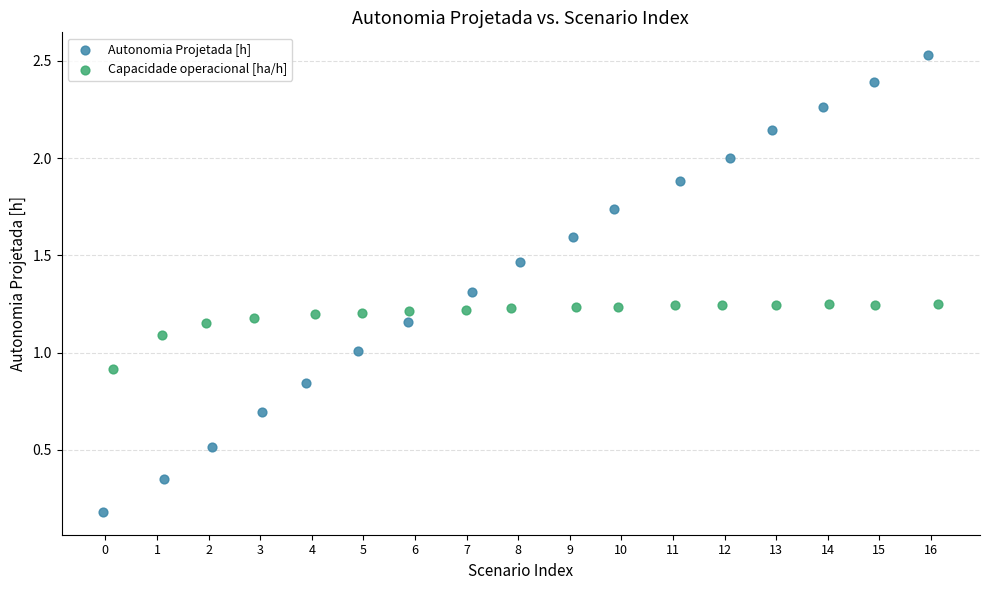

Which series has the largest Y range (max minus min)?

Autonomia Projetada [h]